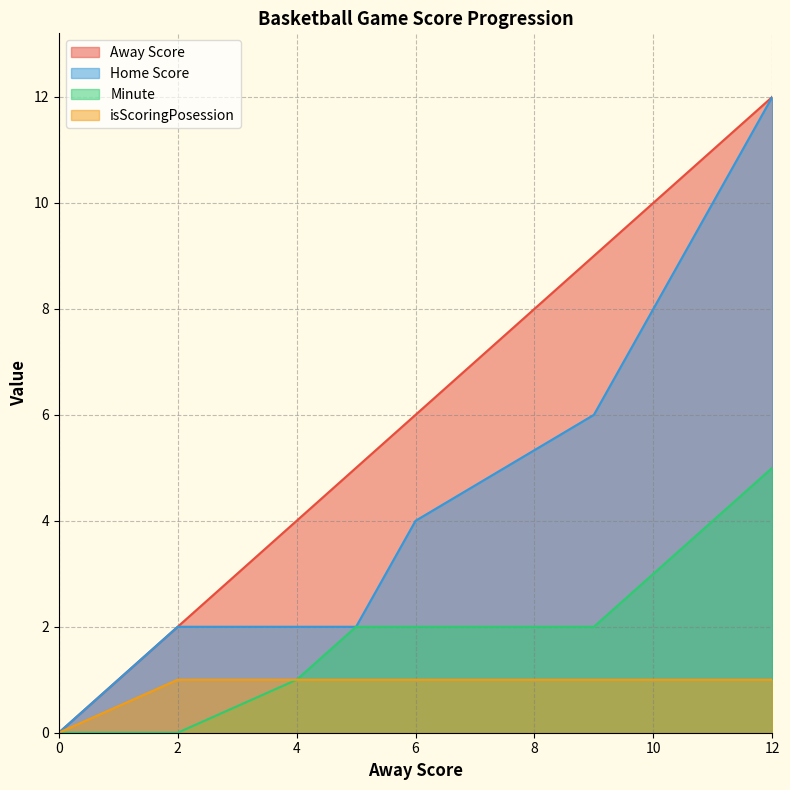

What is the difference between the highest and lowest values at 5?

4